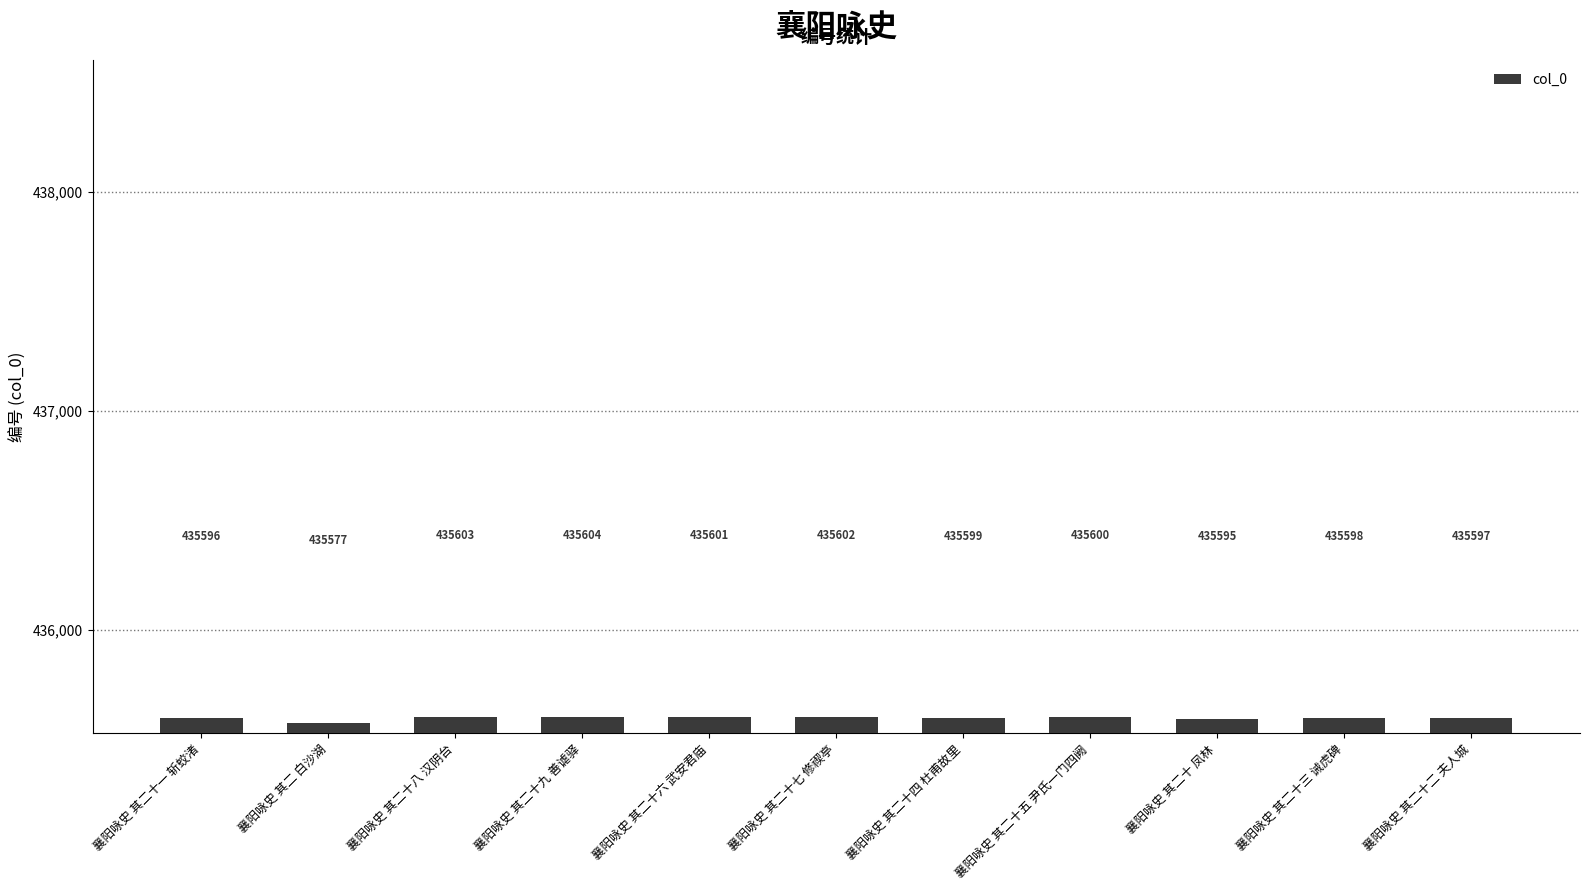

What is the average value?

435597